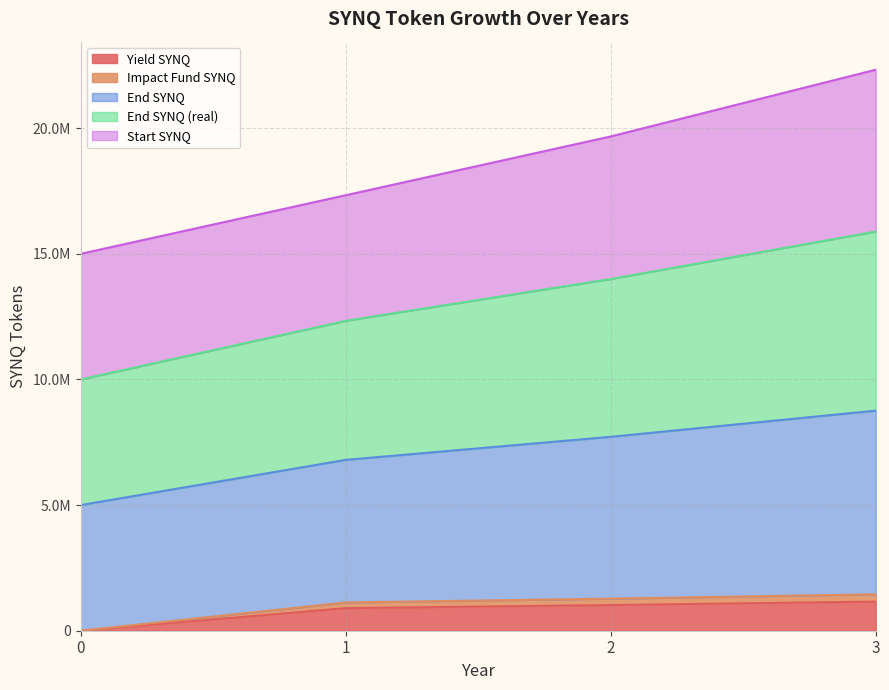

True or false: Yield SYNQ and Impact Fund SYNQ cross at least once.

False